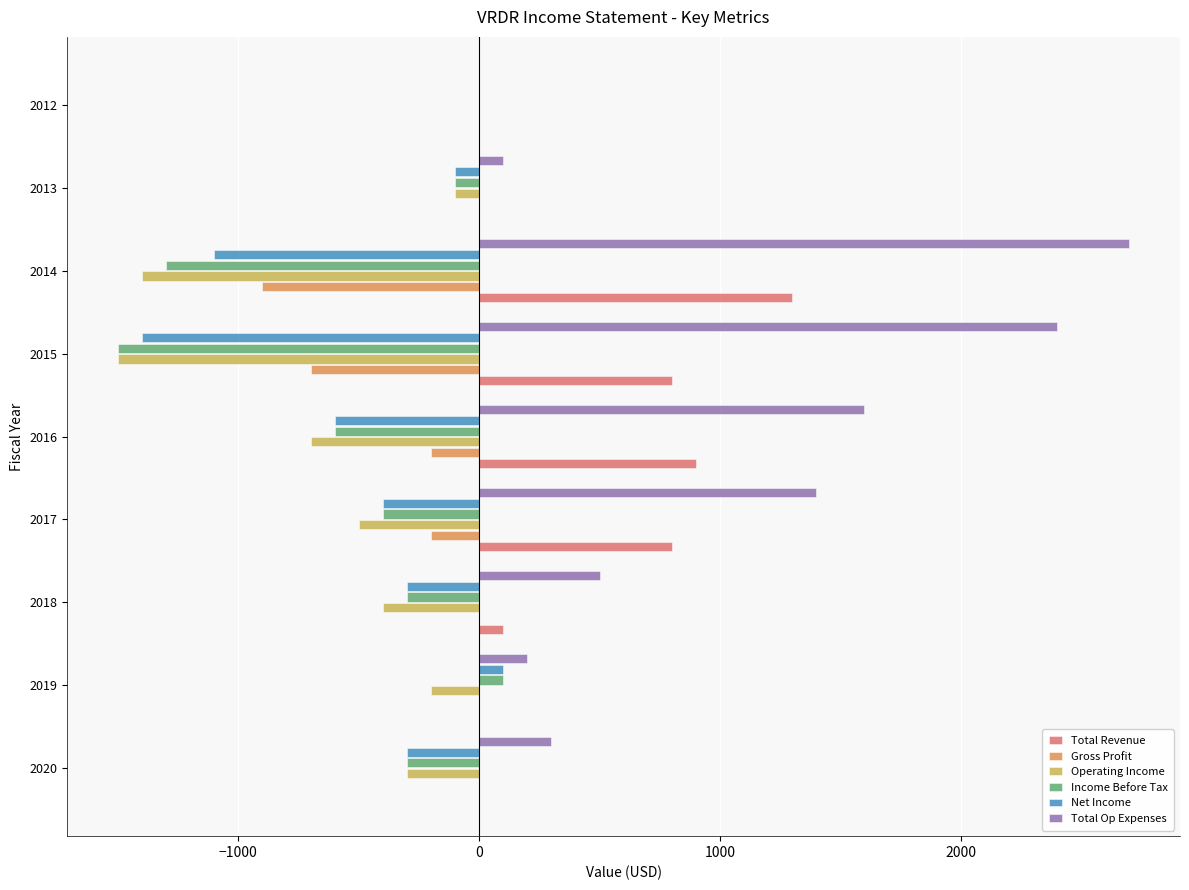

Between 2020 and 2016, which series saw the biggest shift?

Total Op Expenses